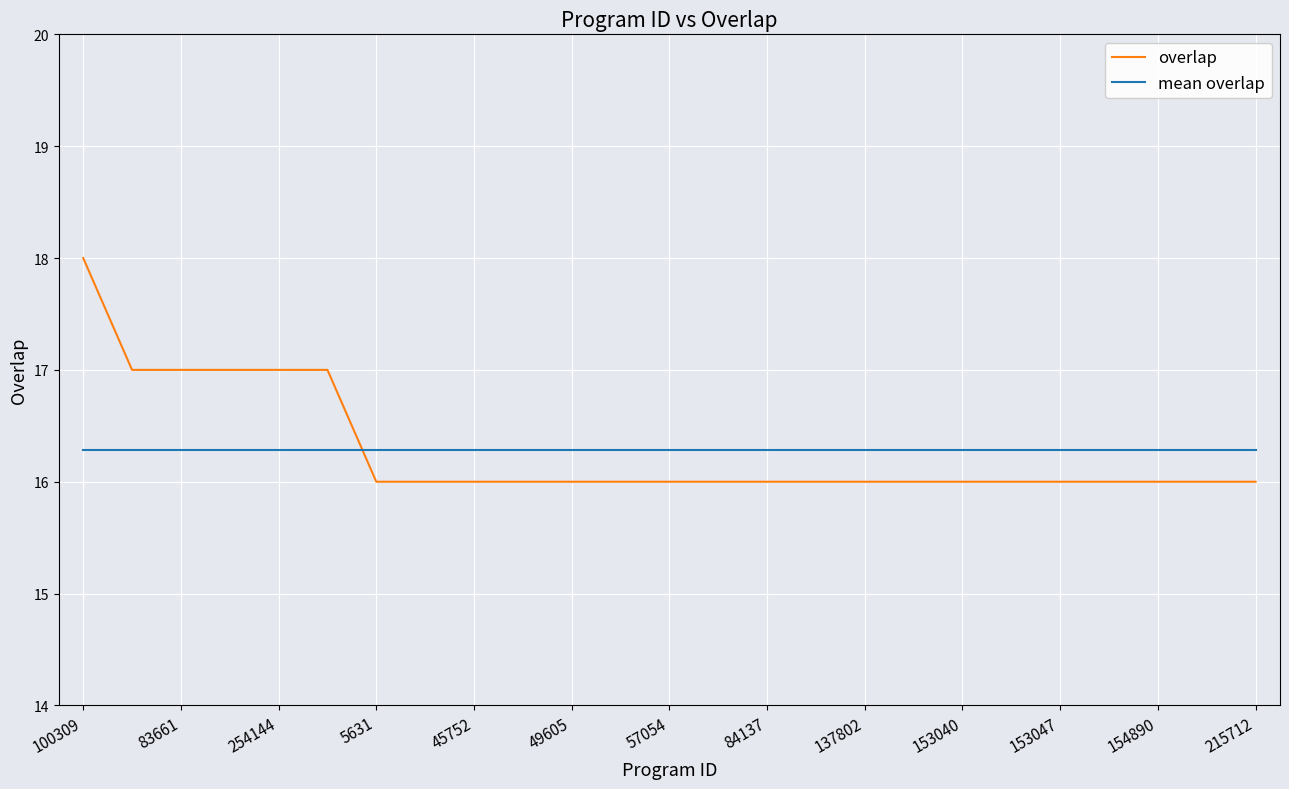

What are all the series names shown in the legend?

overlap, mean overlap